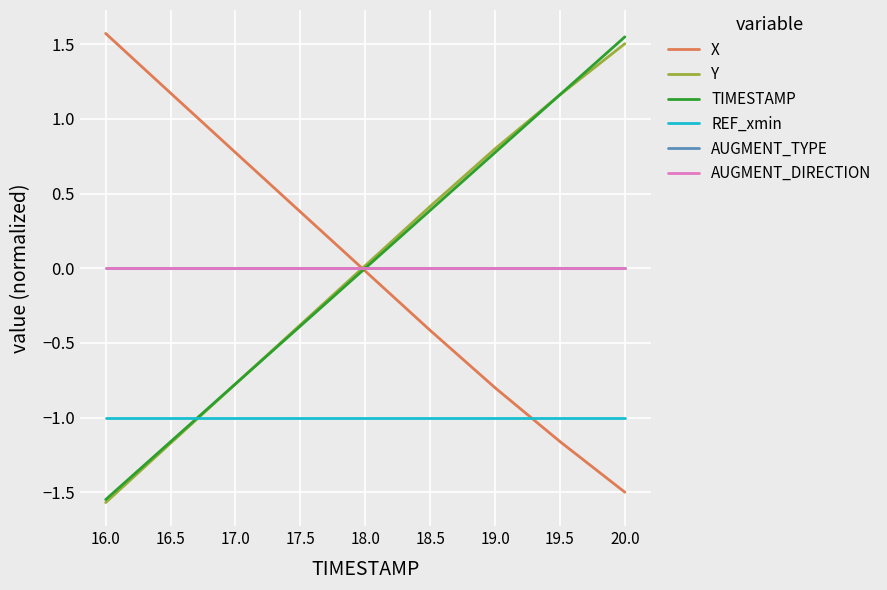

Does the chart have visible grid lines?

Yes